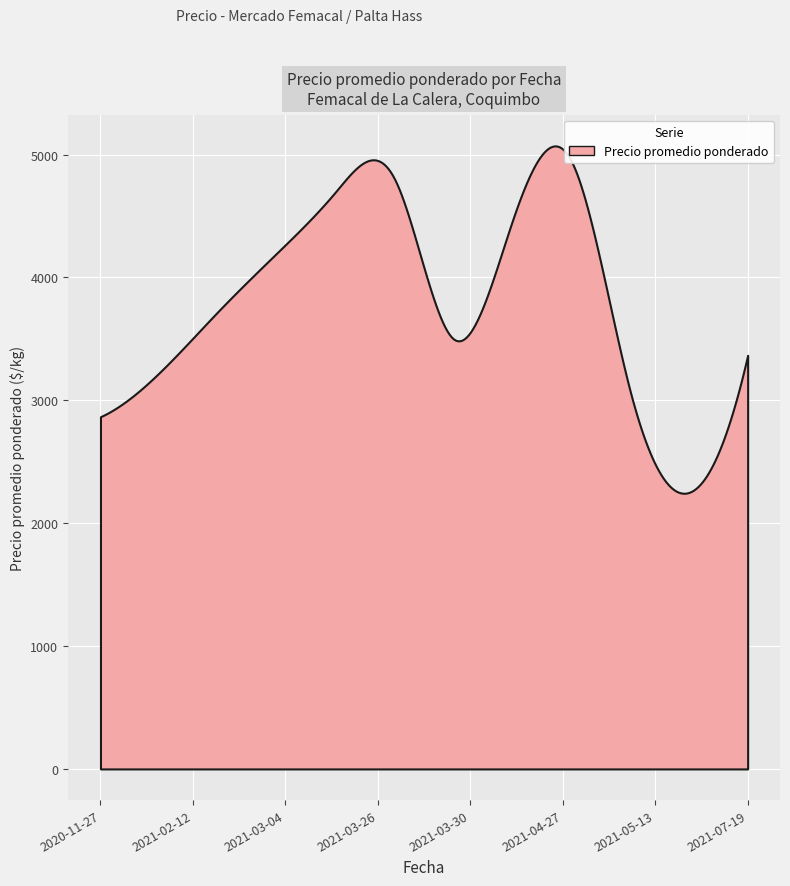

What is the smallest value displayed?

2243.8